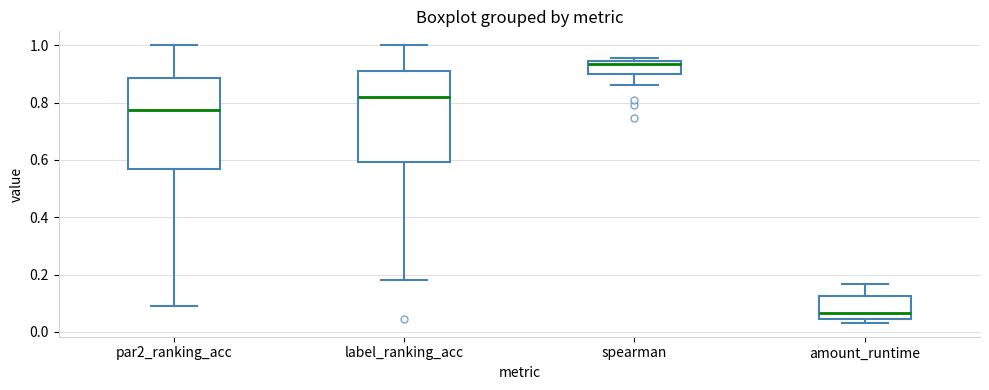

Reading left to right, read every box against the y-axis: the position of its median line, the range the box covers, and the ends of its whiskers. The values are not printed on the chart, so give them approximately, as read against the axis.

par2_ranking_acc: median 0.78, box 0.56 to 0.88, whiskers 0.10 to 1.00
label_ranking_acc: median 0.82, box 0.60 to 0.90, whiskers 0.18 to 1.00
spearman: median 0.94 (just below the box's upper edge), box 0.90 to 0.94, whiskers 0.86 to 0.96
amount_runtime: median 0.06, box 0.04 to 0.12, whiskers 0.04 (just below the box's lower edge) to 0.16